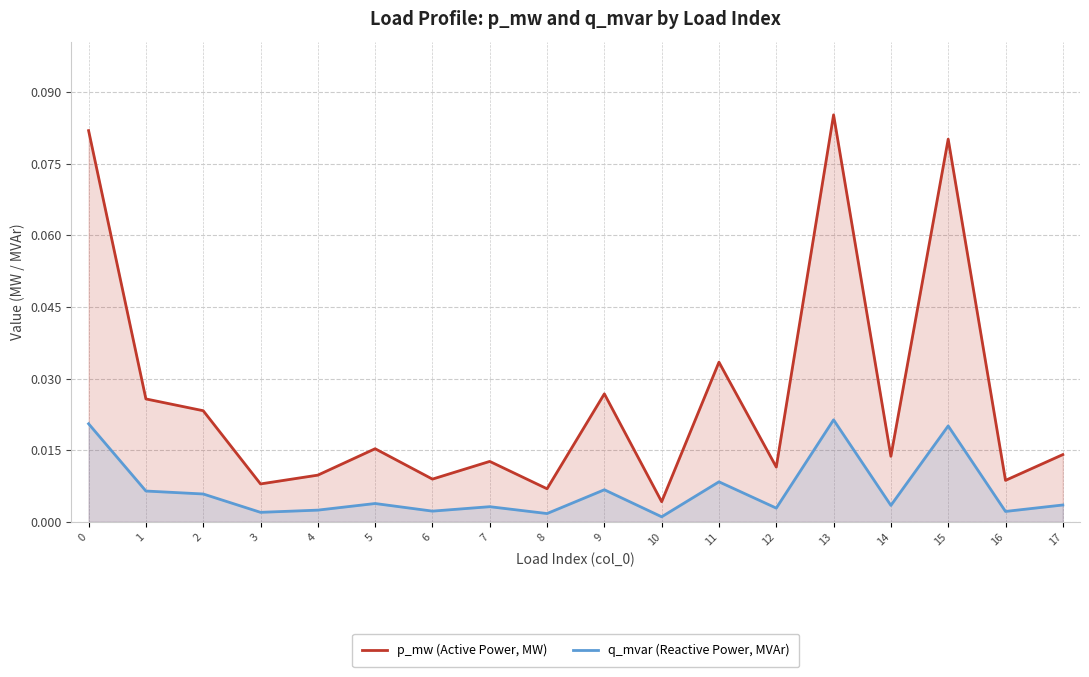

True or false: p_mw (Active Power, MW) has a value of 0.0 at 10.

True